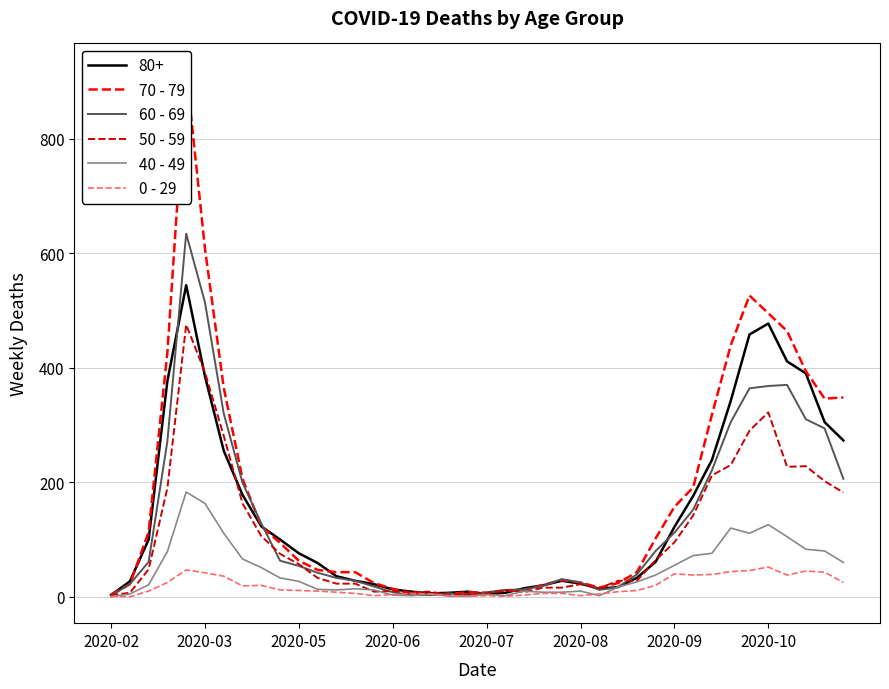

Is this an area chart (filled region under the line)?

No